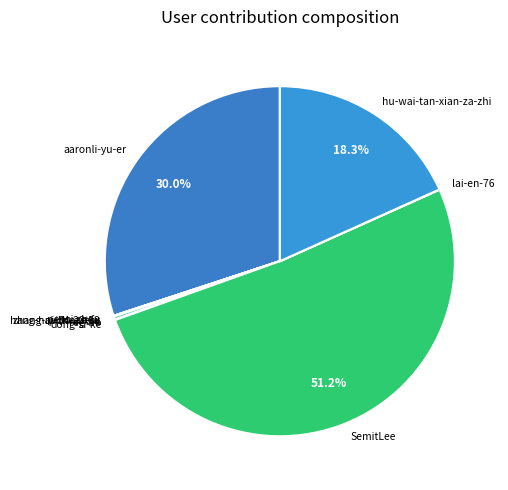

To the nearest percent, what is the difference between the largest and smallest slice percentages?

51%